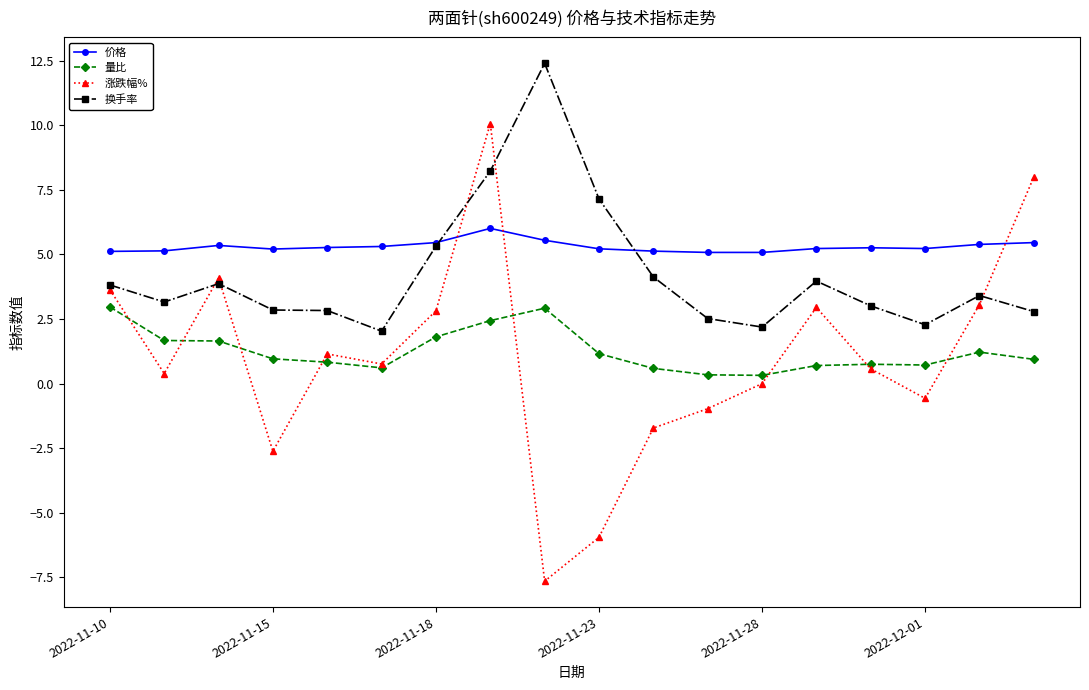

How many interior local peaks does the 涨跌幅% series have?

4